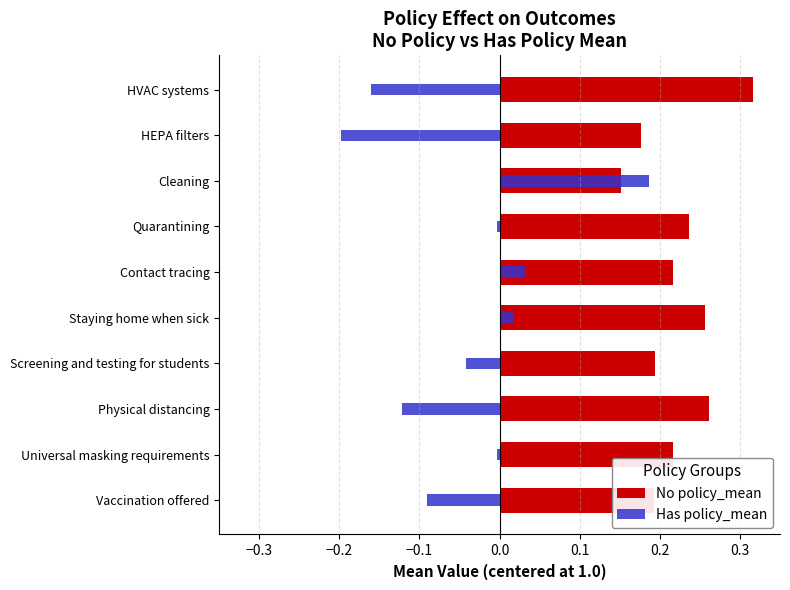

What is the greatest value displayed?

0.3